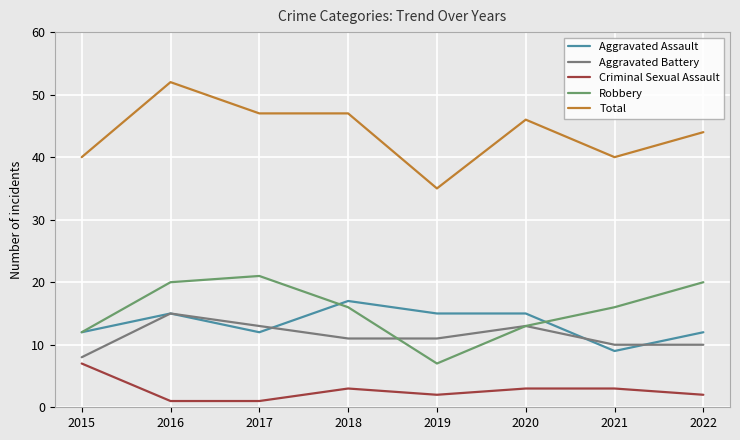

The value of Total at 2022 is 44. True or false?

True